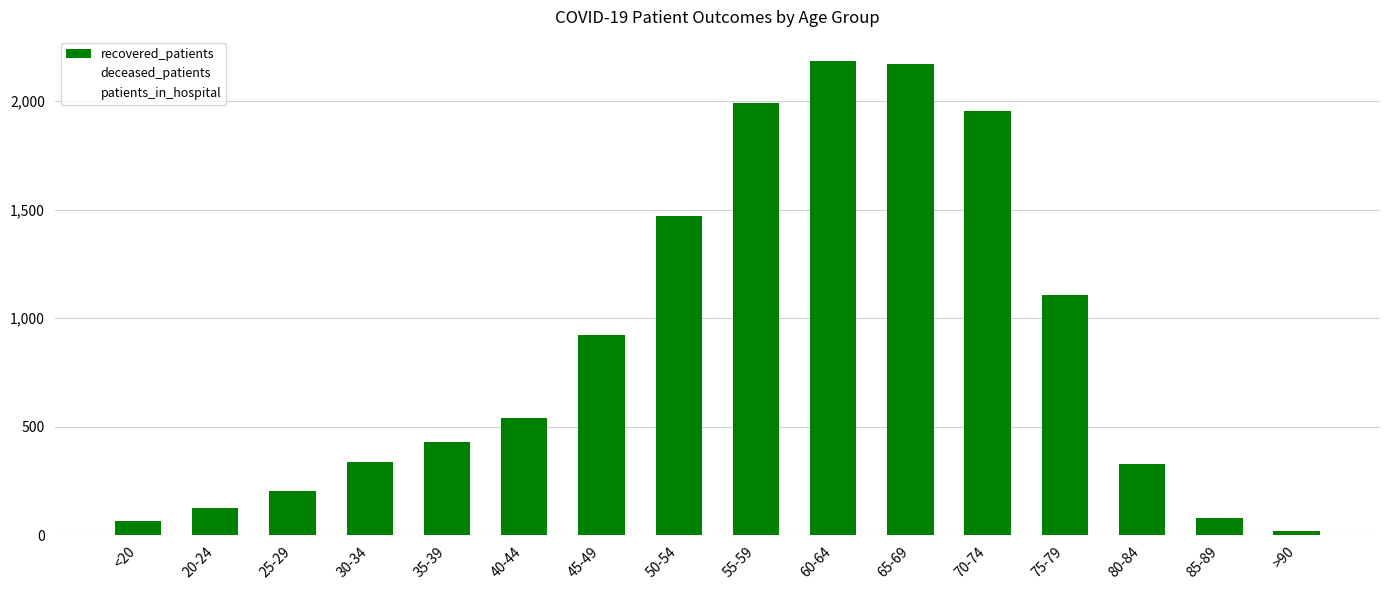

Approximately how many times larger is the value at 65-69 compared to 70-74?

1.1